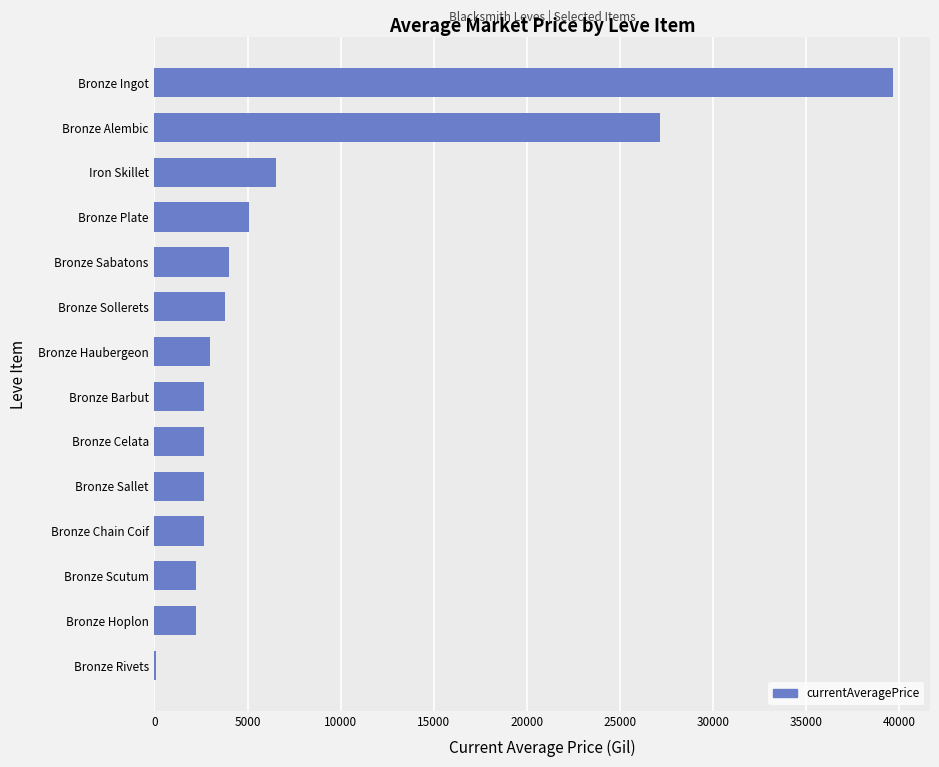

What is the sum of all values?

104370.8